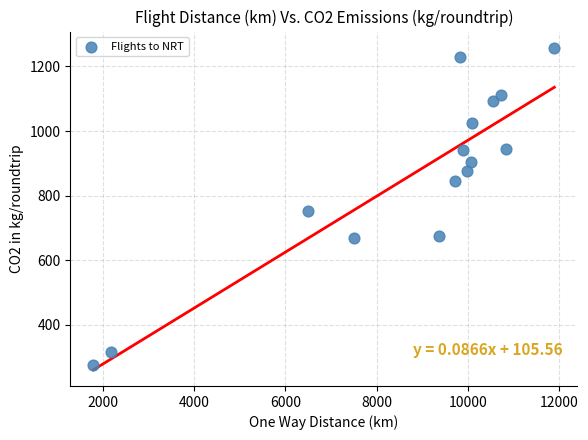

What is the range of Y values (max minus min)?

982.5